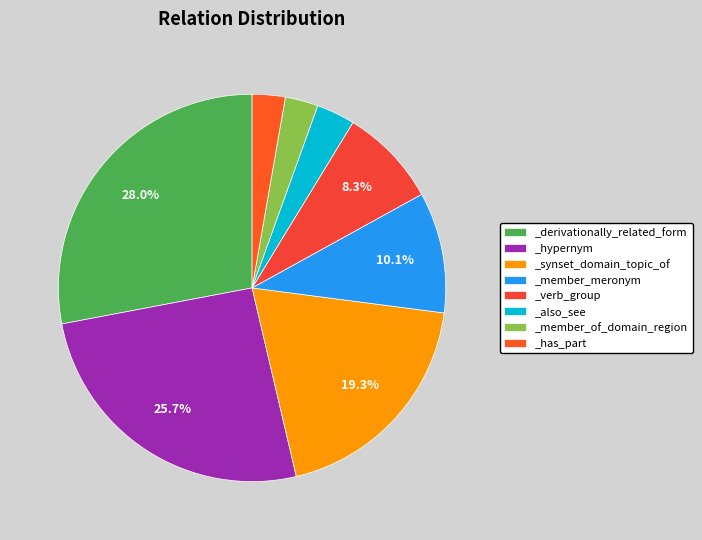

Rank the categories by value from lowest to highest.

_member_of_domain_region, _has_part, _also_see, _verb_group, _member_meronym, _synset_domain_topic_of, _hypernym, _derivationally_related_form